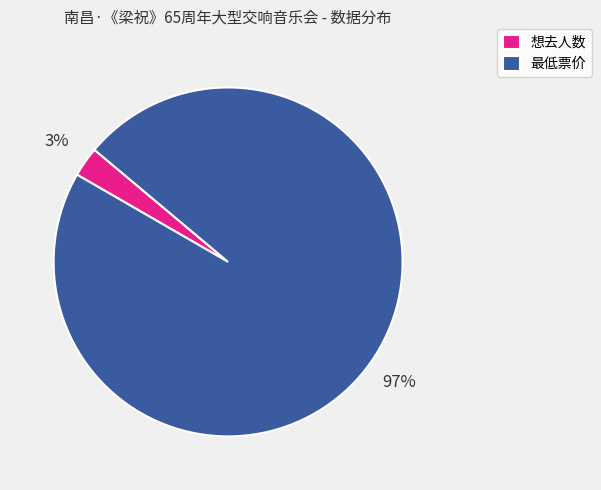

Rank the categories by value from highest to lowest.

最低票价, 想去人数